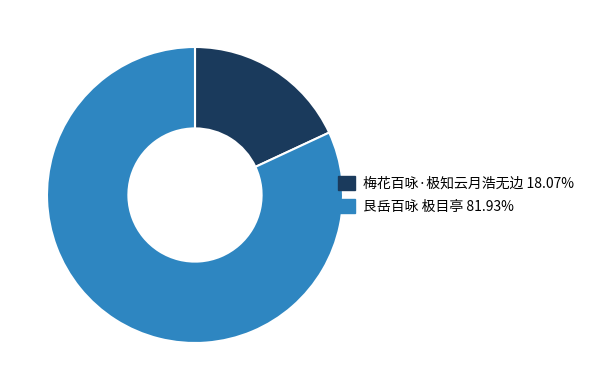

Count the number of slices in the pie.

2